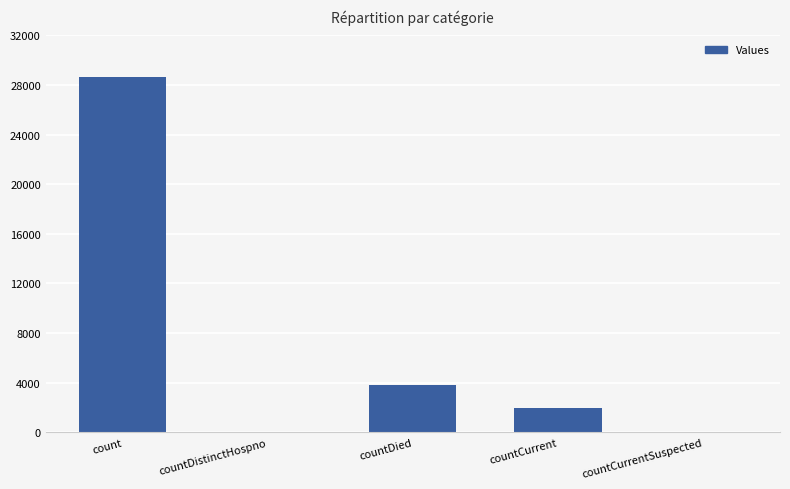

The chart shows a value of 6669 at countDied. True or false?

False